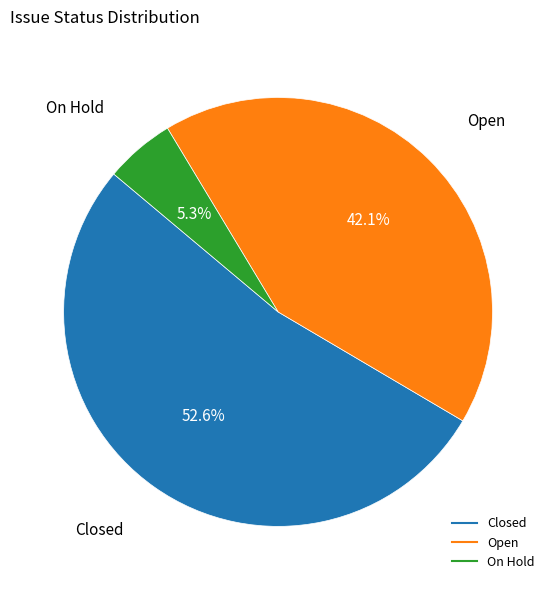

Does any single category account for the majority?

Yes